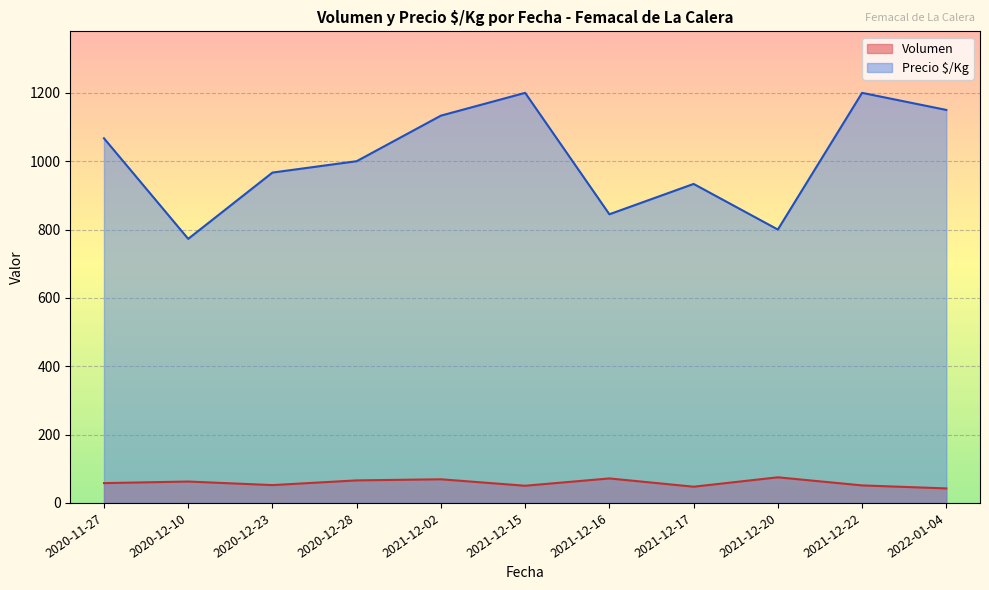

Which series has the largest total across all categories?

Precio $/Kg